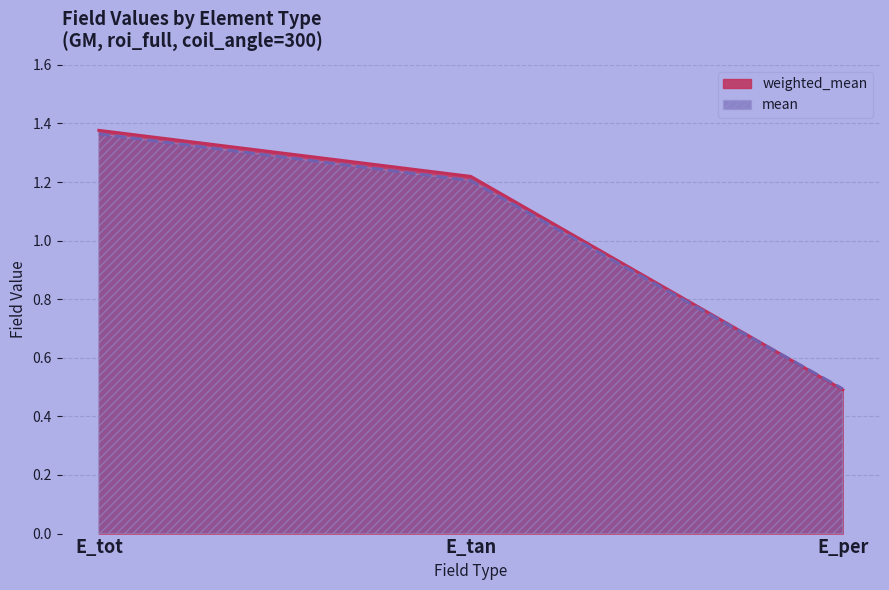

What is the average value of the weighted_mean series?

1.0